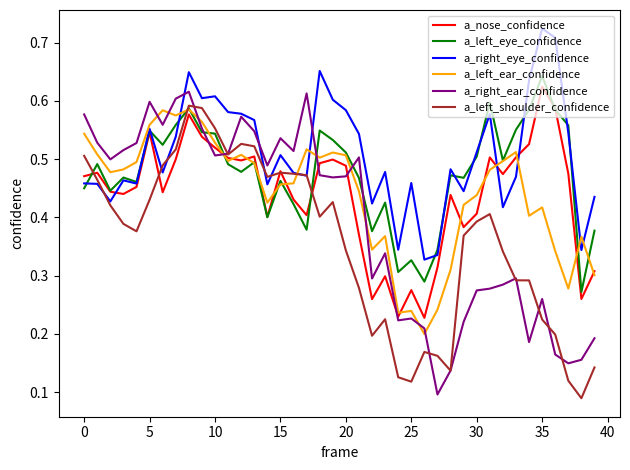

At how many categories does at least one series exceed 0?

40